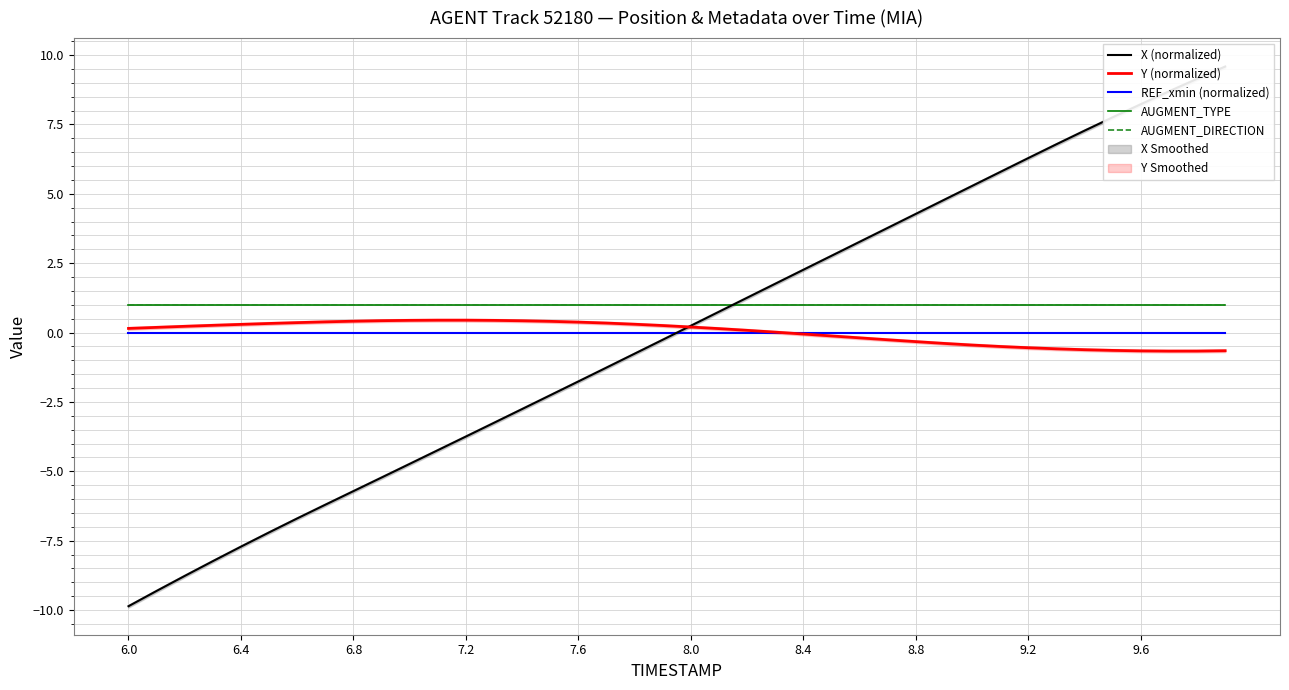

How many categories are shown in the chart?

40